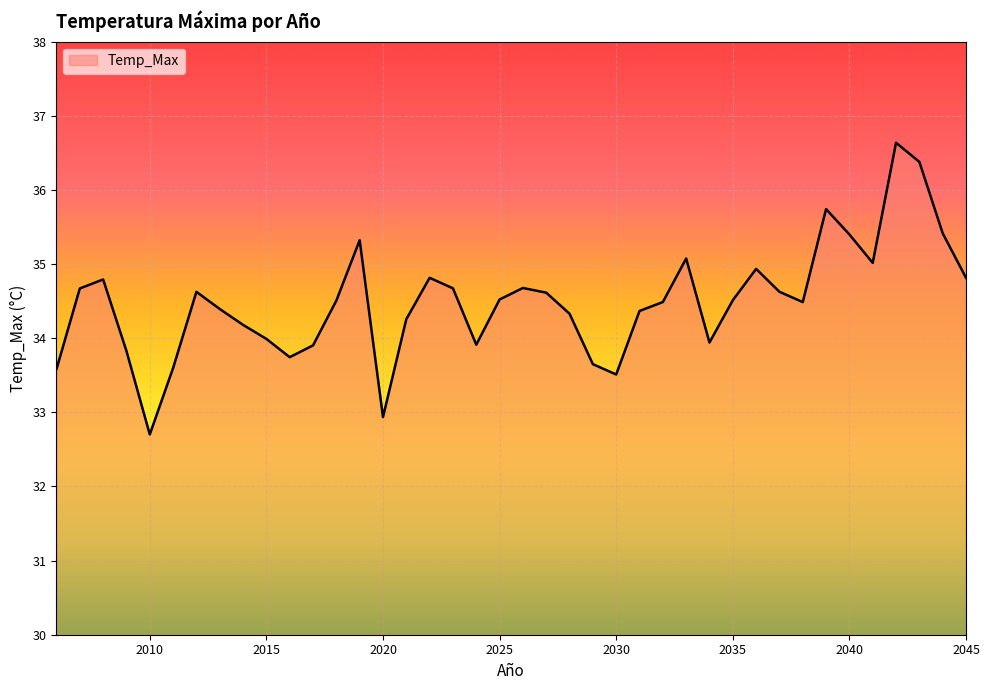

What is the smallest value displayed?

32.7